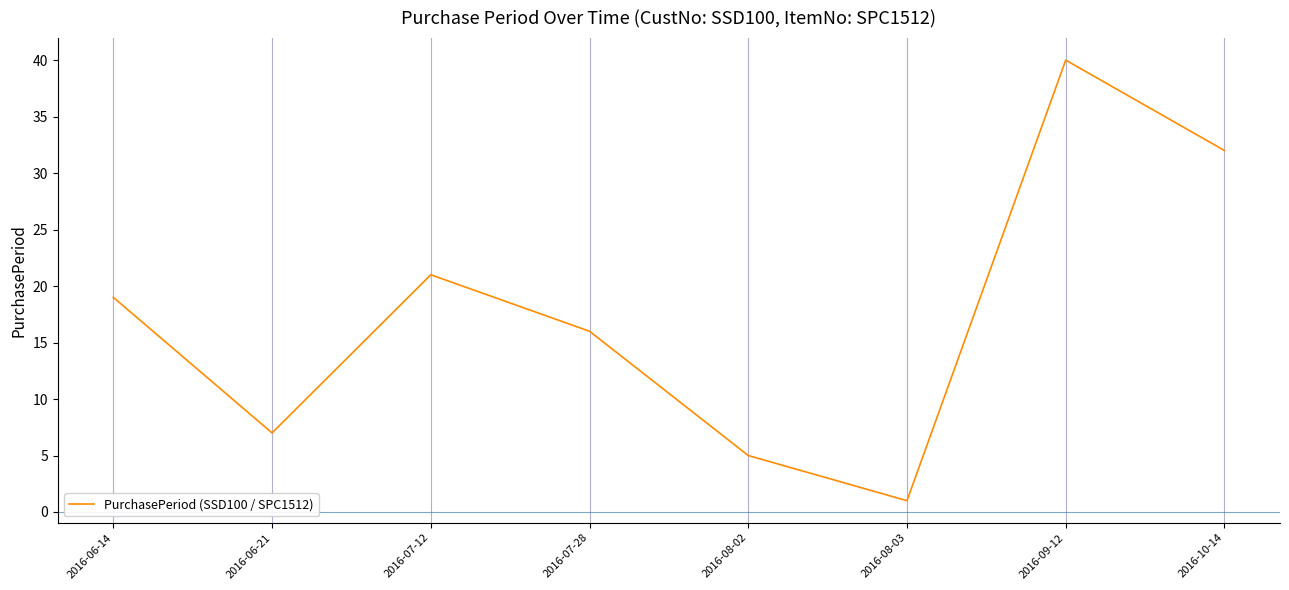

How many interior local valleys (lower than both neighbors) does the data have?

2